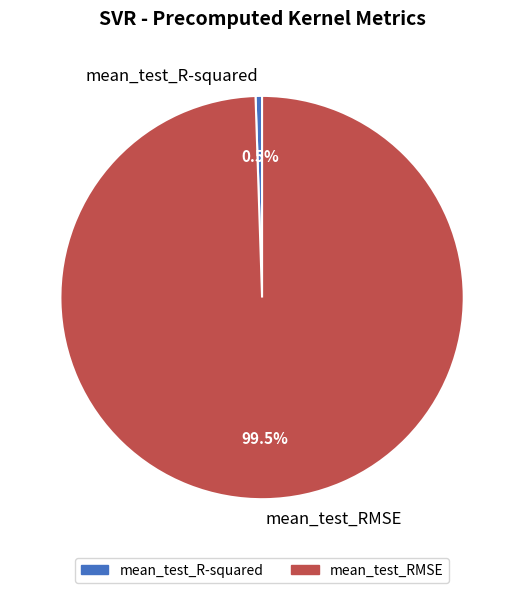

To the nearest percent, what is the combined percentage of mean_test_R-squared and mean_test_RMSE?

100%